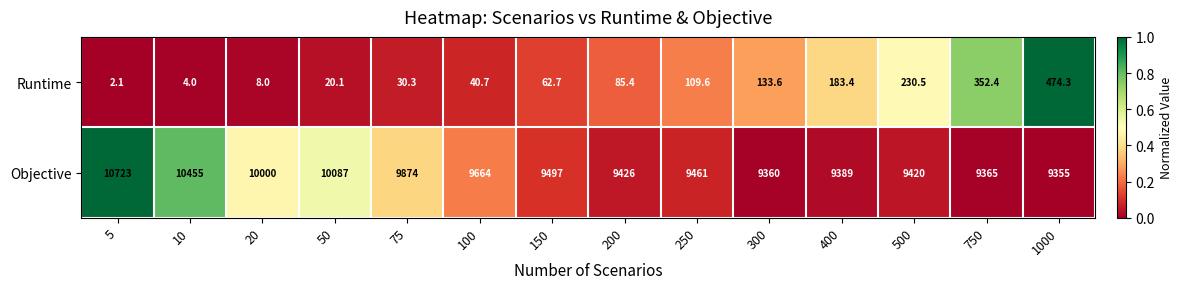

List the series in order of their overall mean, highest first.

Objective, Runtime